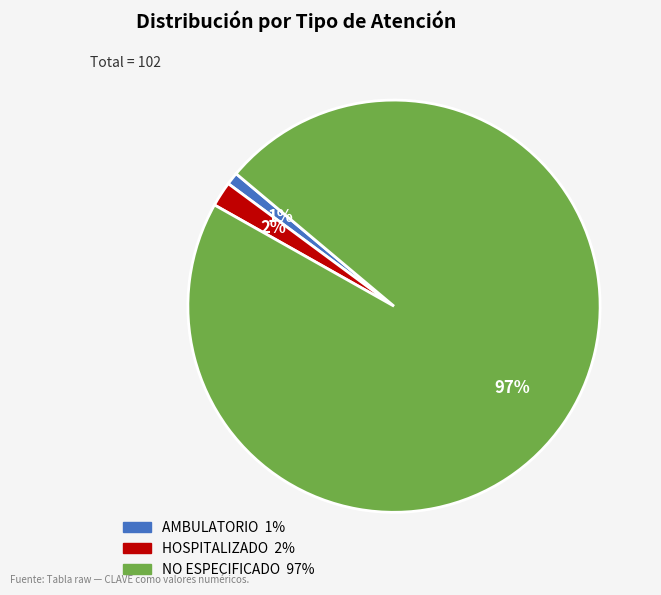

Is HOSPITALIZADO the majority of the pie?

No